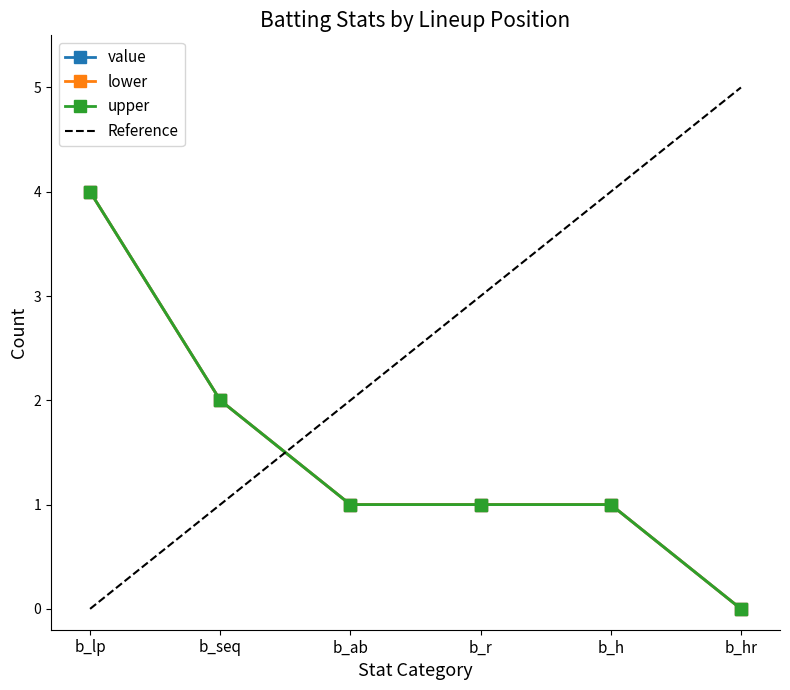

Reading right to left, list all the values displayed in this chart.

value: b_hr=0	b_h=1	b_r=1	b_ab=1	b_seq=2	b_lp=4
lower: b_hr=0	b_h=1	b_r=1	b_ab=1	b_seq=2	b_lp=4
upper: b_hr=0	b_h=1	b_r=1	b_ab=1	b_seq=2	b_lp=4